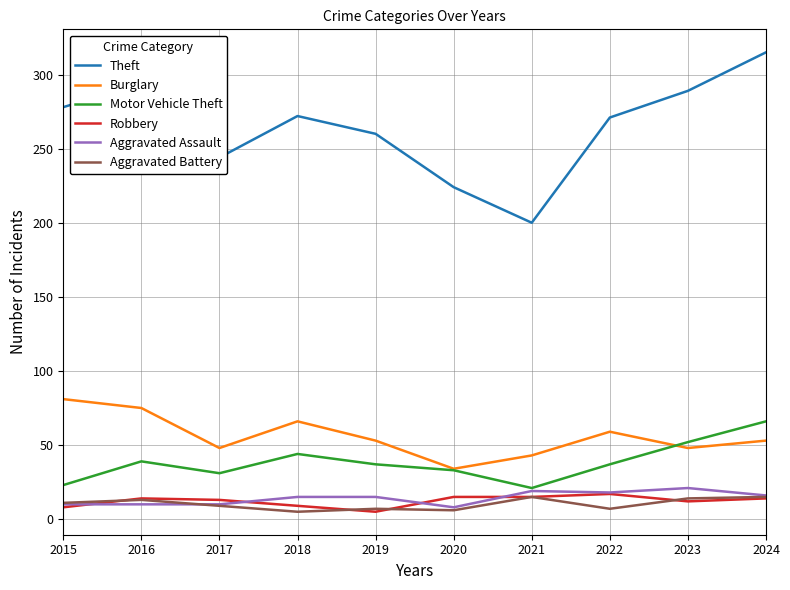

Is the value of Theft at 2016 greater than the value of Aggravated Battery at 2024?

Yes